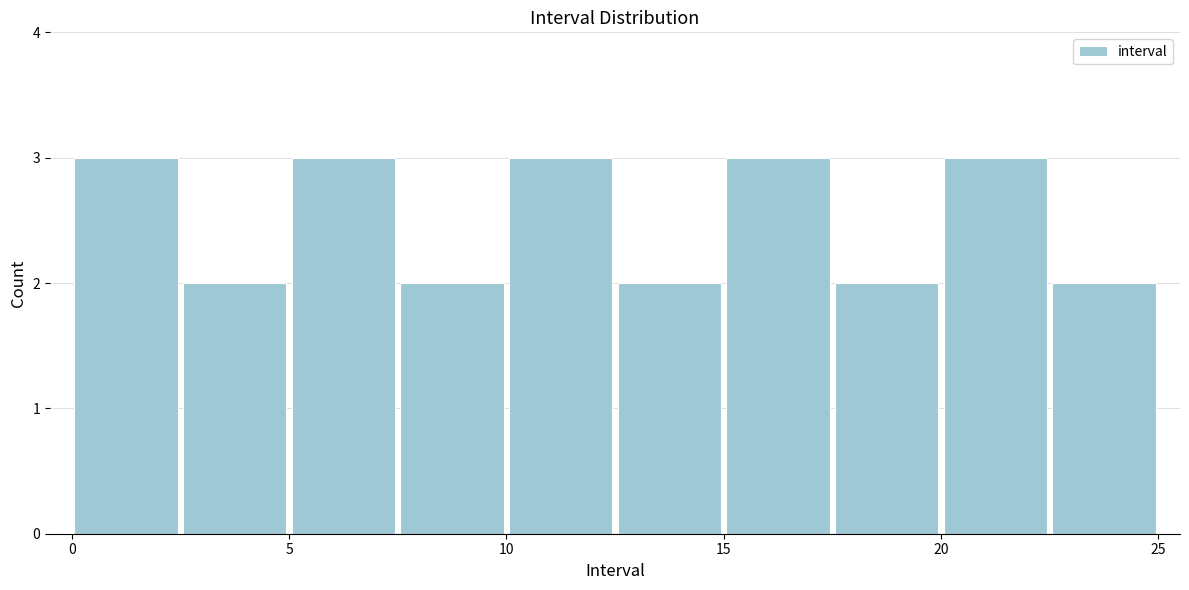

Reading left to right, list every bar in this chart as the range it spans on the x-axis followed by its height. The values are not printed on the chart, so give them approximately, as read against the axis.

0.0 to 2.5: 3
2.5 to 5.0: 2
5.0 to 7.5: 3
7.5 to 10.0: 2
10.0 to 12.5: 3
12.5 to 15.0: 2
15.0 to 17.5: 3
17.5 to 20.0: 2
20.0 to 22.5: 3
22.5 to 25.0: 2